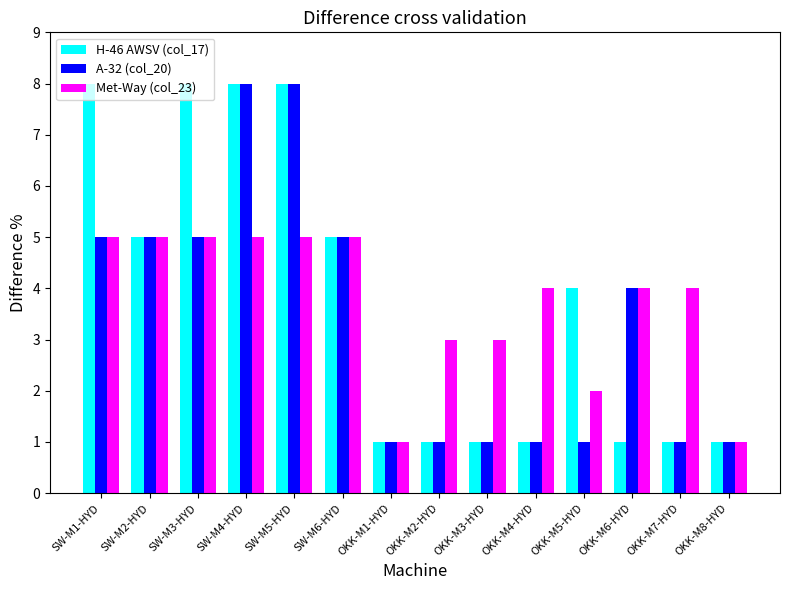

How many categories are shown in the chart?

14